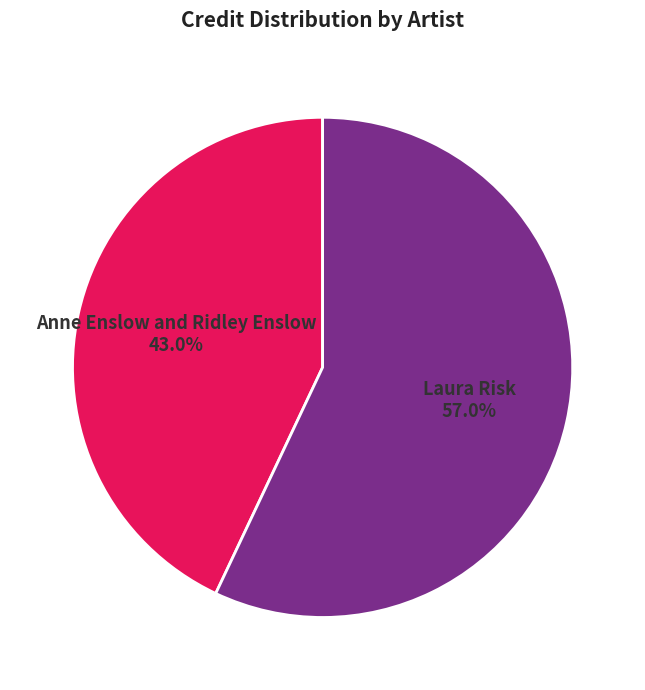

Count the number of slices in the pie.

2